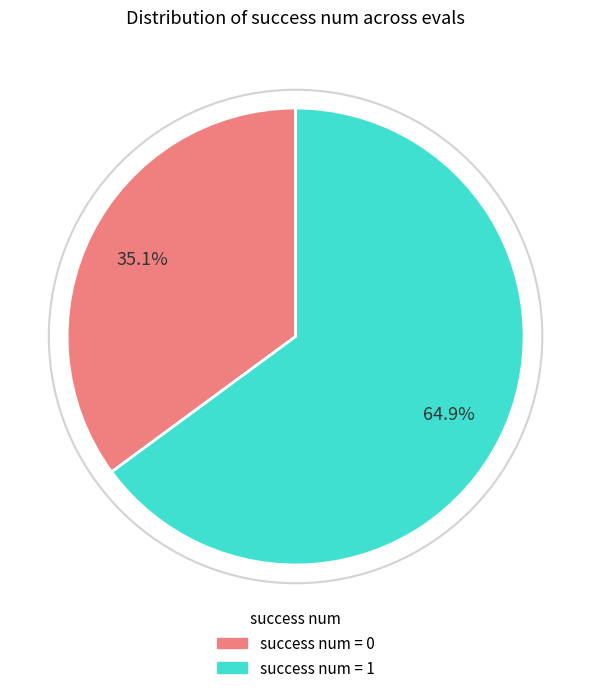

Rank the categories by value from highest to lowest.

success num = 1, success num = 0